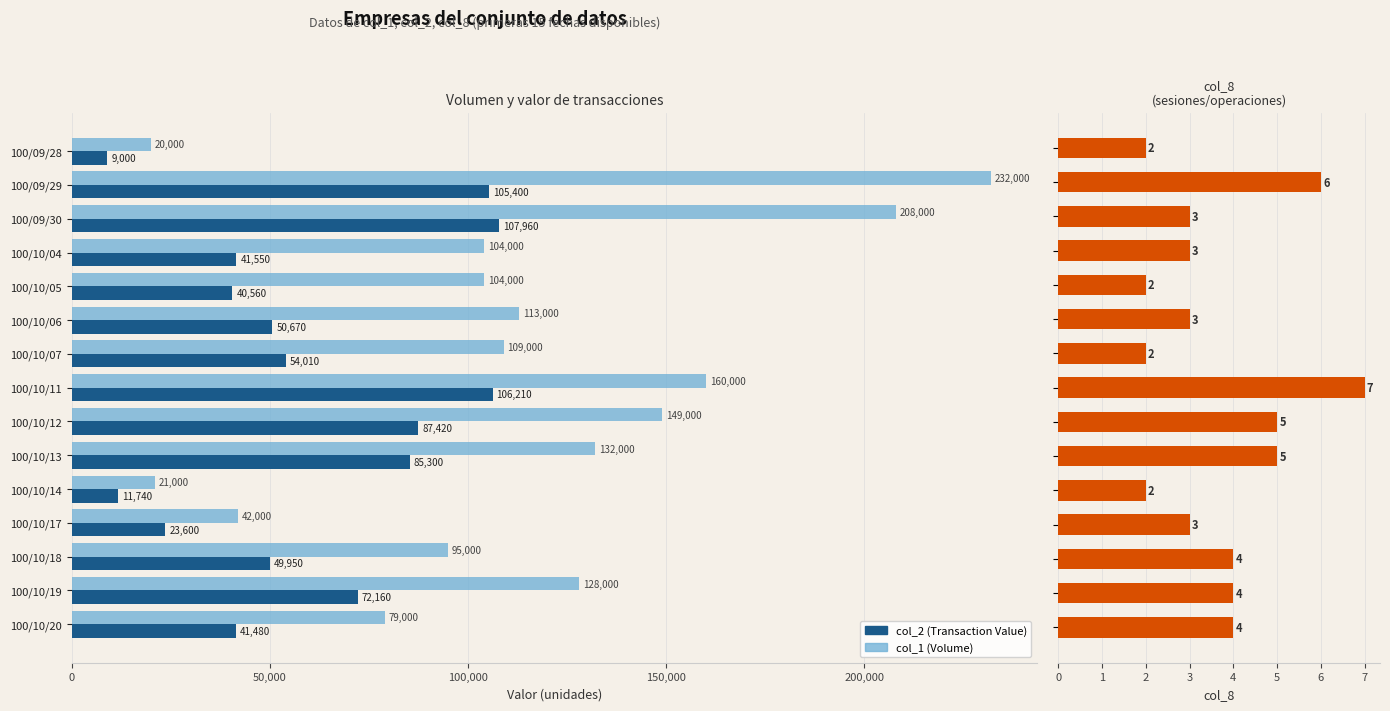

Count the col_8 values in the range 2 to 5.

13